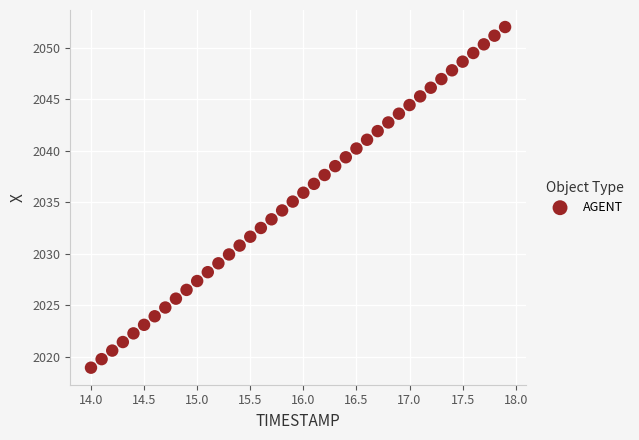

What is the range of Y values (max minus min)?

33.1